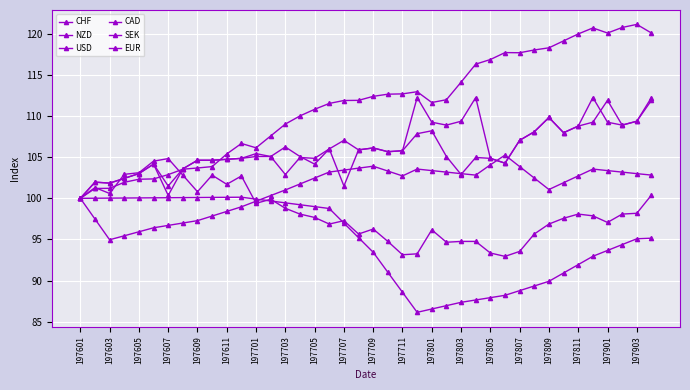

Reading left to right, transcribe all the data shown in this chart.

CHF: 100.0	97.5	95.0	95.4	95.9	96.4	96.7	97.0	97.3	97.8	98.4	99.0	99.7	100.3	101.0	101.7	102.5	103.2	103.4	103.7	103.9	103.3	102.7	103.6	103.4	103.2	103.0	102.8	104.1	105.3	103.9	102.5	101.1	101.9	102.7	103.6	103.4	103.2	103.0	102.8
NZD: 100.0	100.0	100.0	100.0	100.0	100.1	100.1	100.1	100.1	100.1	100.1	100.1	99.9	99.7	99.4	99.2	99.0	98.8	97.0	95.2	93.4	91.0	88.6	86.1	86.5	86.9	87.3	87.6	87.9	88.2	88.8	89.3	89.9	90.9	91.9	92.9	93.7	94.4	95.1	95.2
USD: 100.0	101.2	101.2	101.9	102.3	102.4	102.9	103.5	103.7	103.9	105.4	106.7	106.1	107.6	109.0	110.0	110.8	111.5	111.9	111.9	112.4	112.7	112.7	113.0	111.7	112.0	114.1	116.3	116.9	117.7	117.7	118.1	118.3	119.2	120.0	120.7	120.1	120.8	121.2	120.1
CAD: 100.0	102.0	101.9	102.4	103.0	104.2	100.4	103.6	104.6	104.6	104.7	104.9	105.1	105.1	102.9	105.0	104.9	106.0	101.5	105.9	106.1	105.7	105.8	107.9	108.2	105.1	102.9	105.0	104.9	104.3	107.1	108.1	109.8	108.0	108.8	109.3	111.9	108.9	109.4	111.9
SEK: 100.0	101.3	100.6	102.9	103.1	104.5	104.8	102.8	100.8	102.8	101.7	102.7	99.4	99.9	98.8	98.1	97.7	96.9	97.3	95.7	96.3	94.8	93.1	93.2	96.2	94.7	94.8	94.8	93.3	92.9	93.5	95.7	96.9	97.6	98.1	97.9	97.1	98.1	98.2	100.4
EUR: 100.0	102.0	101.9	102.4	103.0	104.2	101.5	103.6	104.6	104.6	104.7	104.9	105.4	105.1	106.2	105.1	104.2	106.0	107.1	105.9	106.1	105.7	105.8	112.3	109.3	108.9	109.4	112.3	104.9	104.3	107.1	108.1	109.8	108.0	108.8	112.3	109.3	108.9	109.4	112.3